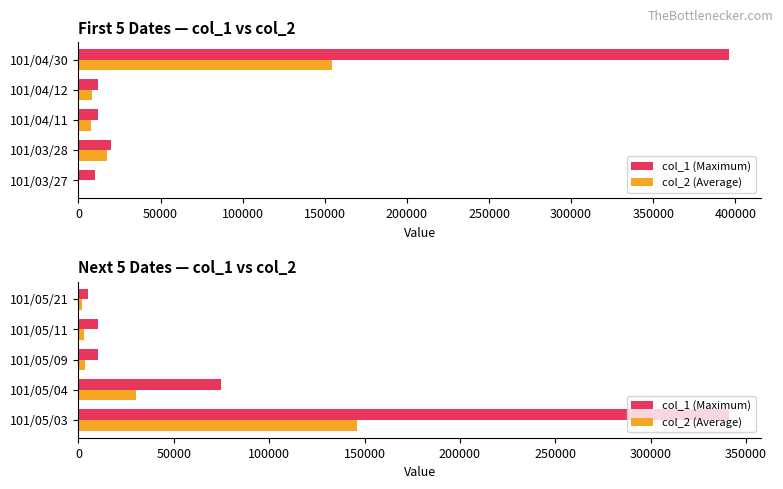

Rank the series at 101/05/11 from lowest to highest value.

col_2 (Average), col_1 (Maximum)